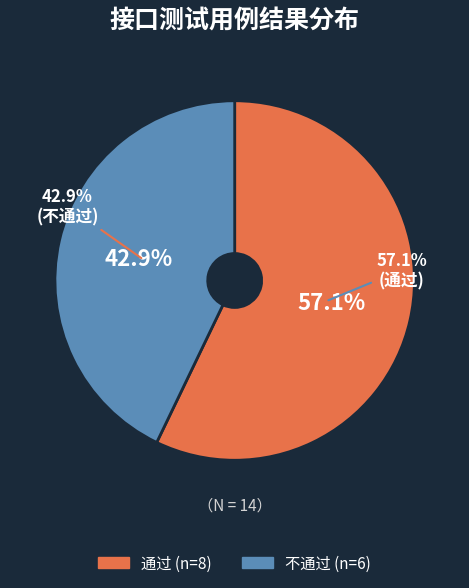

Does any single category account for the majority?

Yes